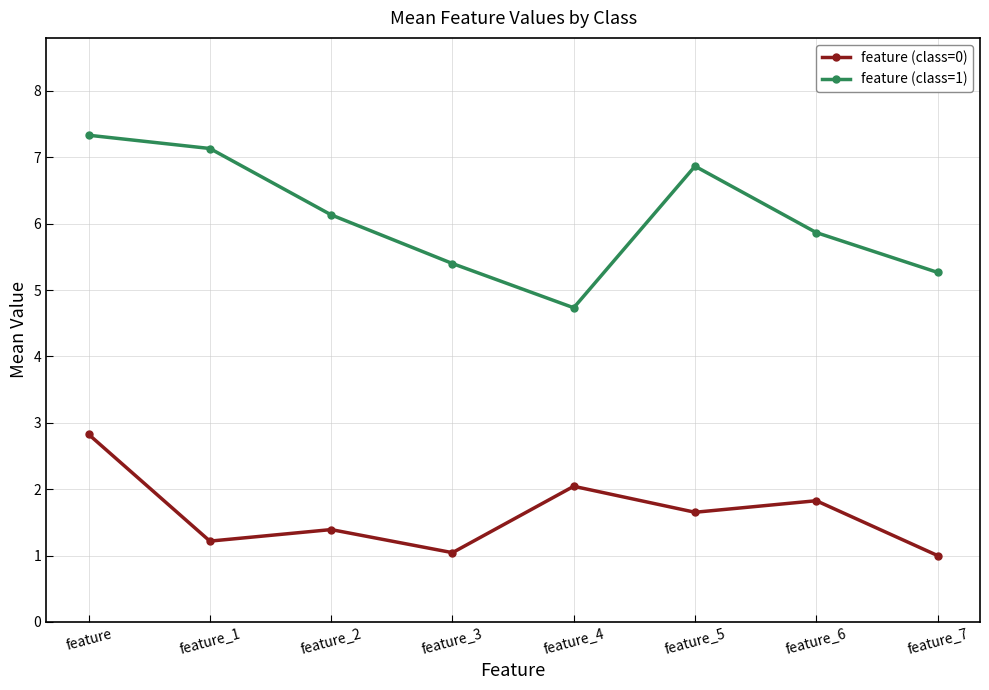

What is the value of the feature (class=1) point at the 8th from the left?

5.3